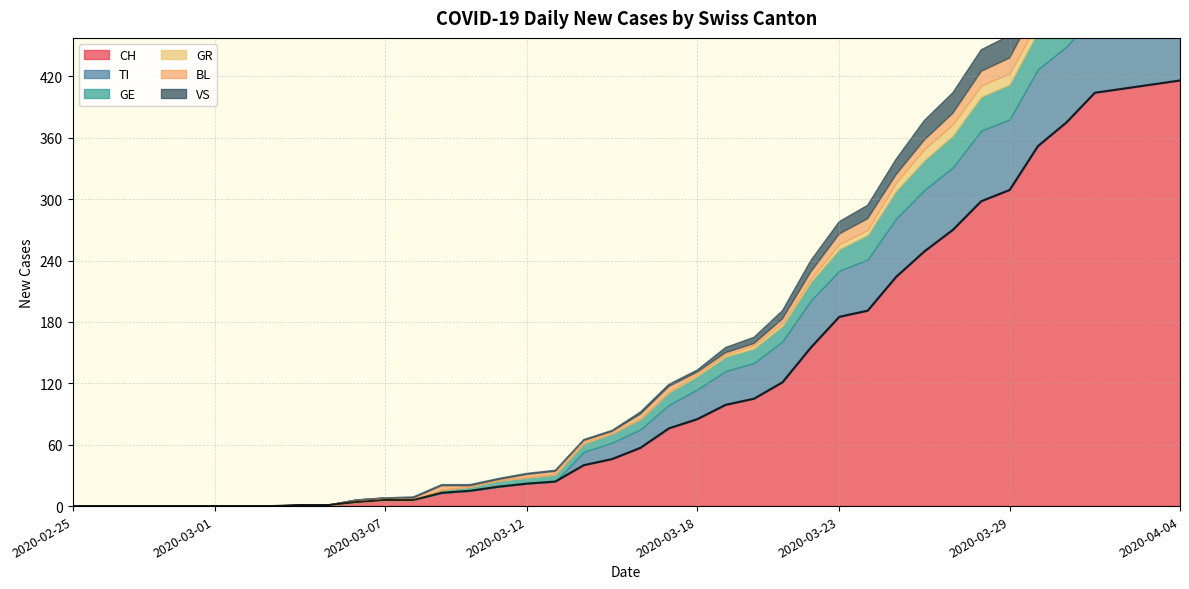

Does the chart display data point markers on the line(s)?

No